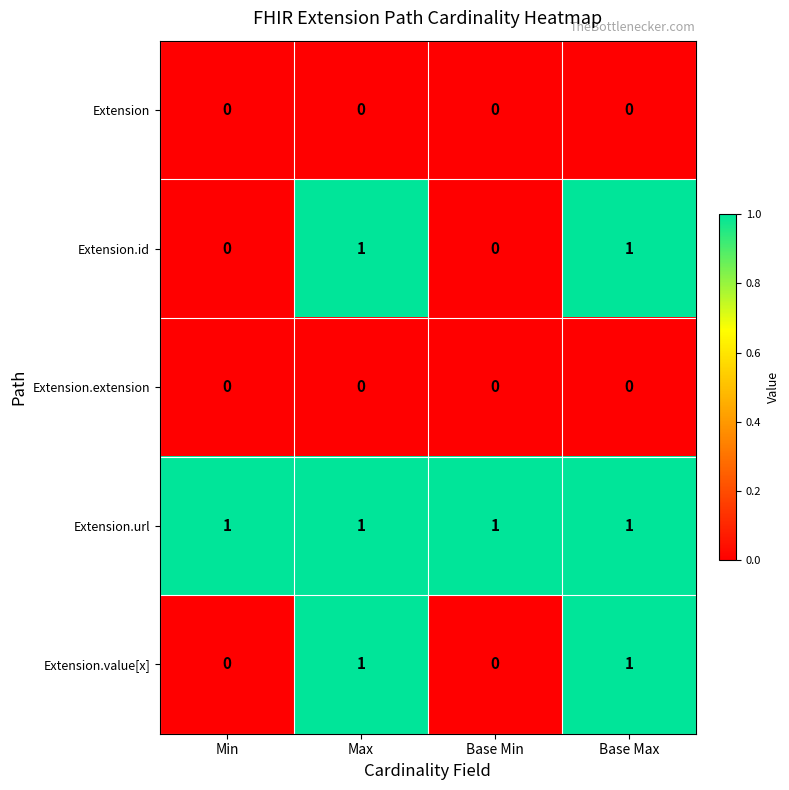

Is the value of Extension.extension at Max greater than the value of Extension.value[x] at Max?

No